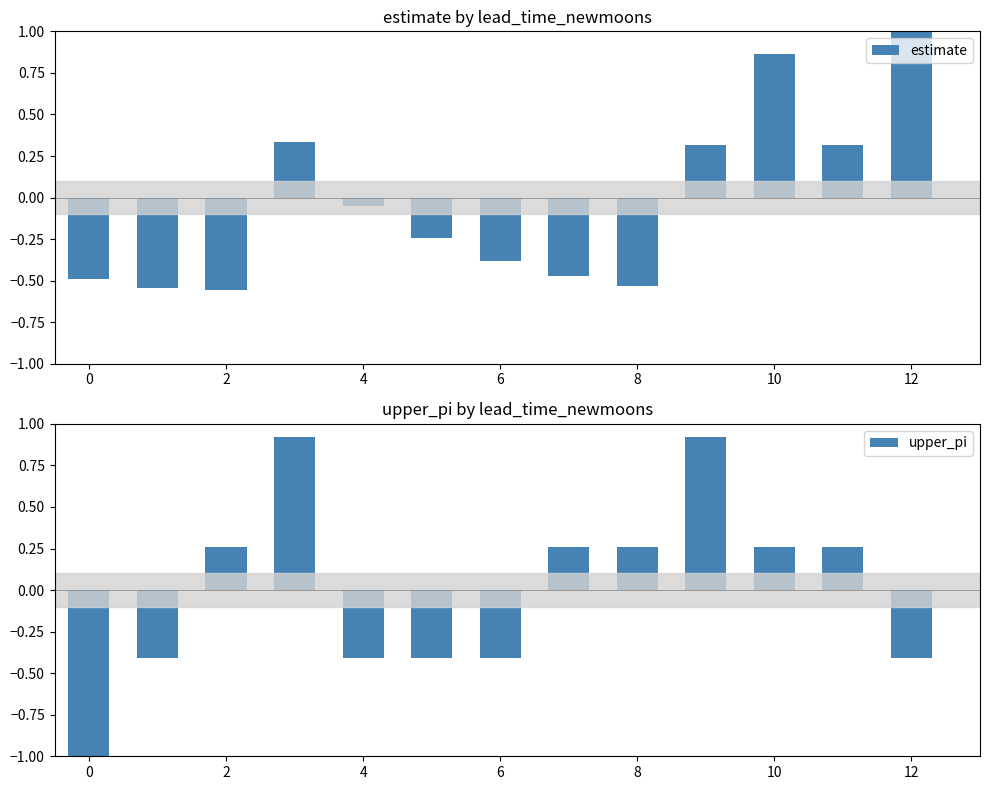

What are all the series names shown in the legend?

estimate, upper_pi